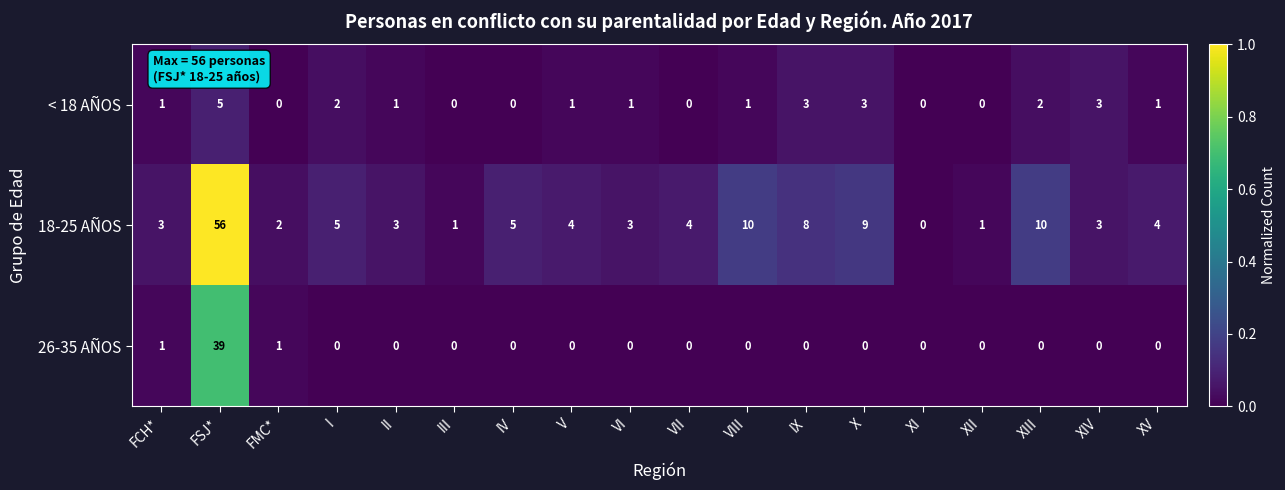

Which category has the highest value across all series?

FSJ*